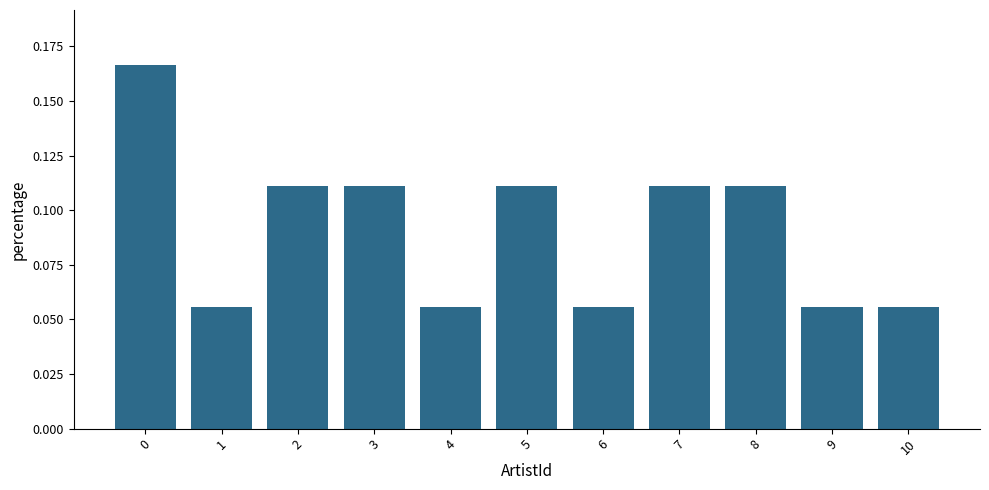

Count the values in the range 0 to 1.

11